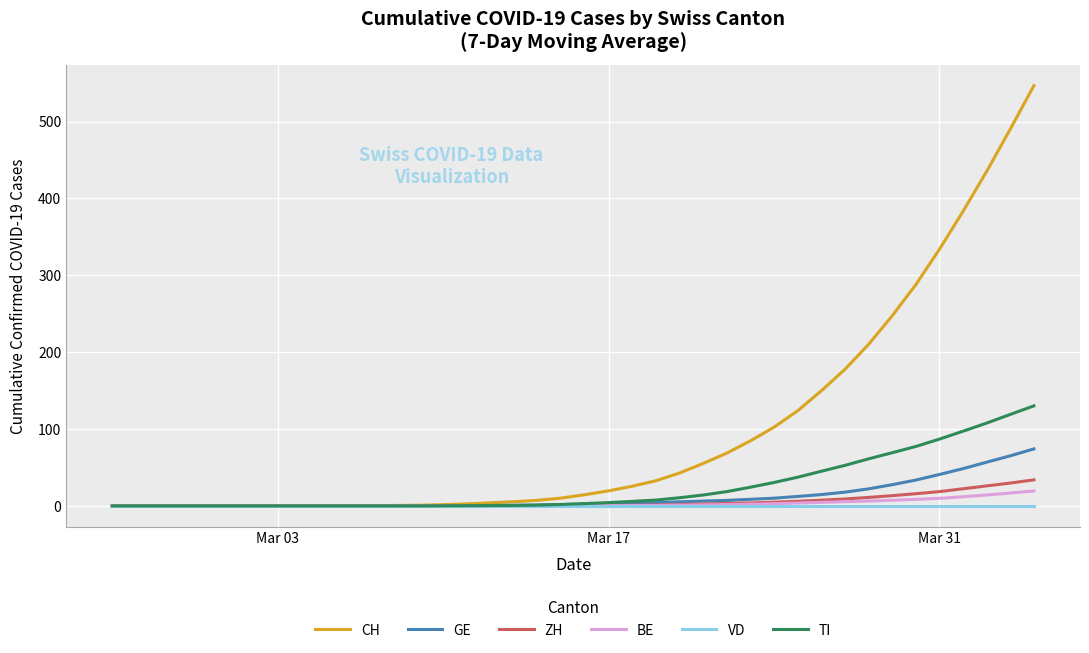

What is the highest value of the BE series?

19.4